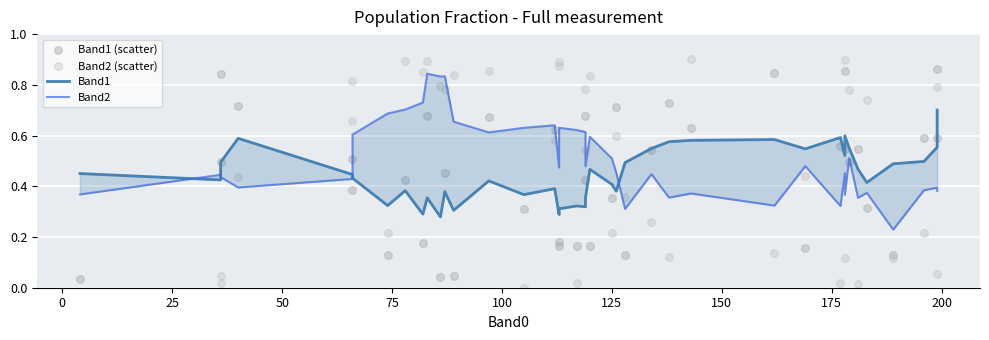

Is the value of Band1 at 13 greater than the value of Band1 (scatter) at 36?

Yes